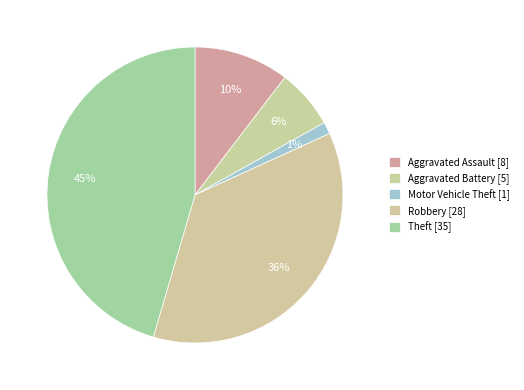

To the nearest percent, what is the average slice percentage?

20%